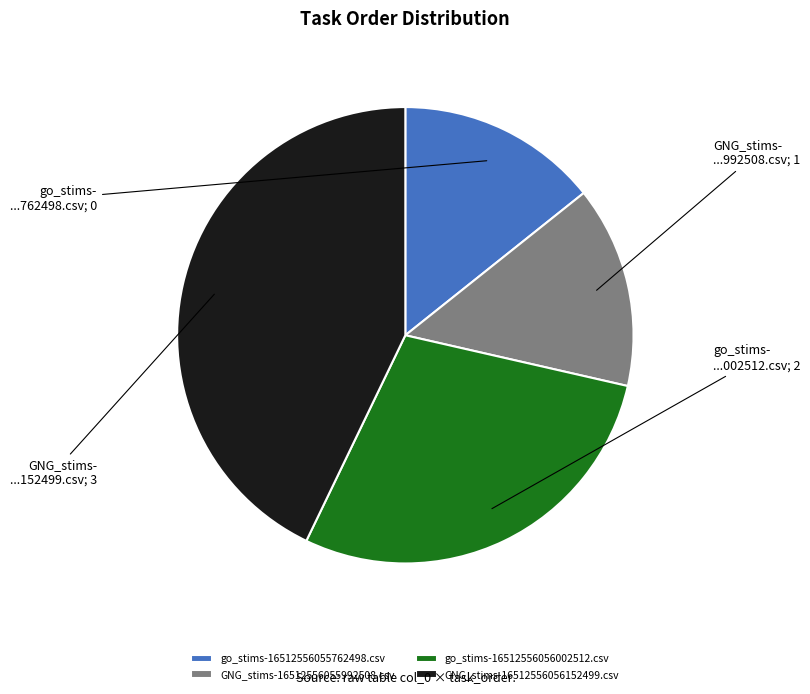

Approximately how many times larger is the value at go_stims-16512556056002512.csv compared to GNG_stims-16512556056152499.csv?

0.7